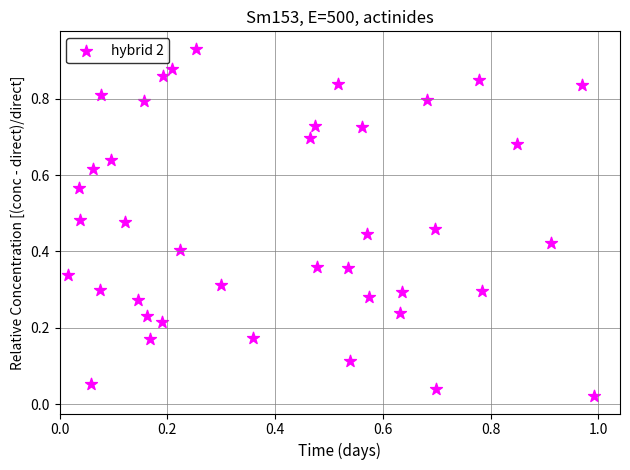

What is the range of X values (max minus min)?

1.0